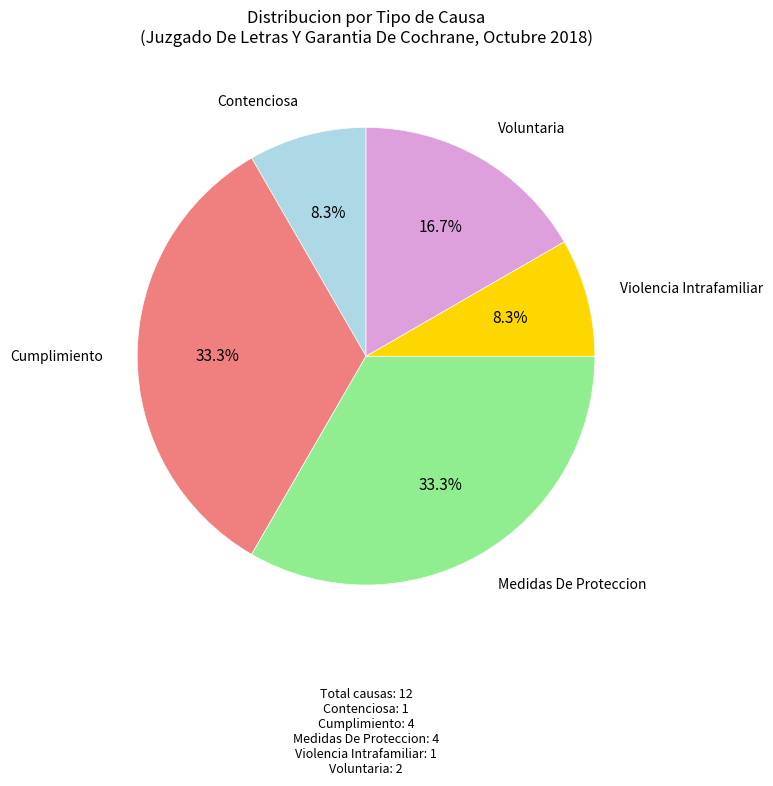

Does any single category account for the majority?

No